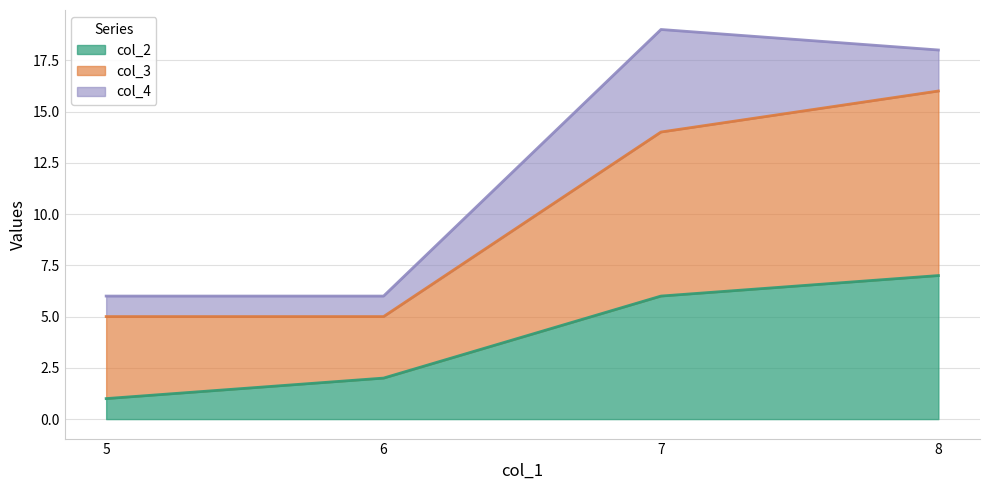

The col_2 series shows 3 at 6. True or false?

False